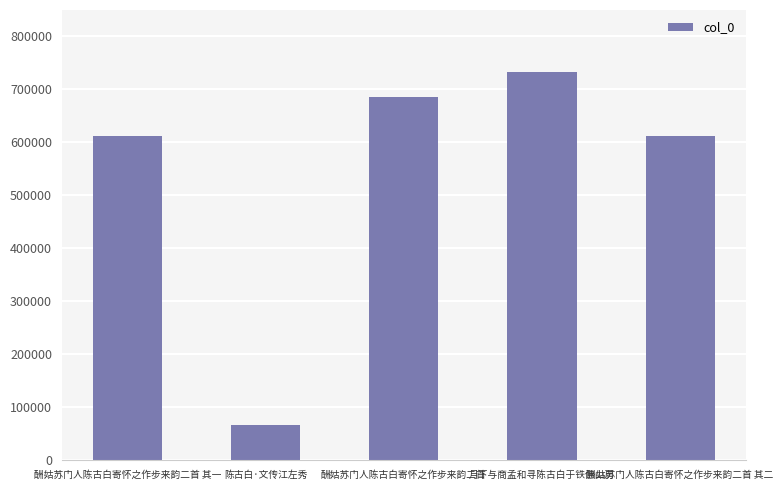

Which label corresponds to the largest value in the chart?

月下与商孟和寻陈古白于铁佛山房